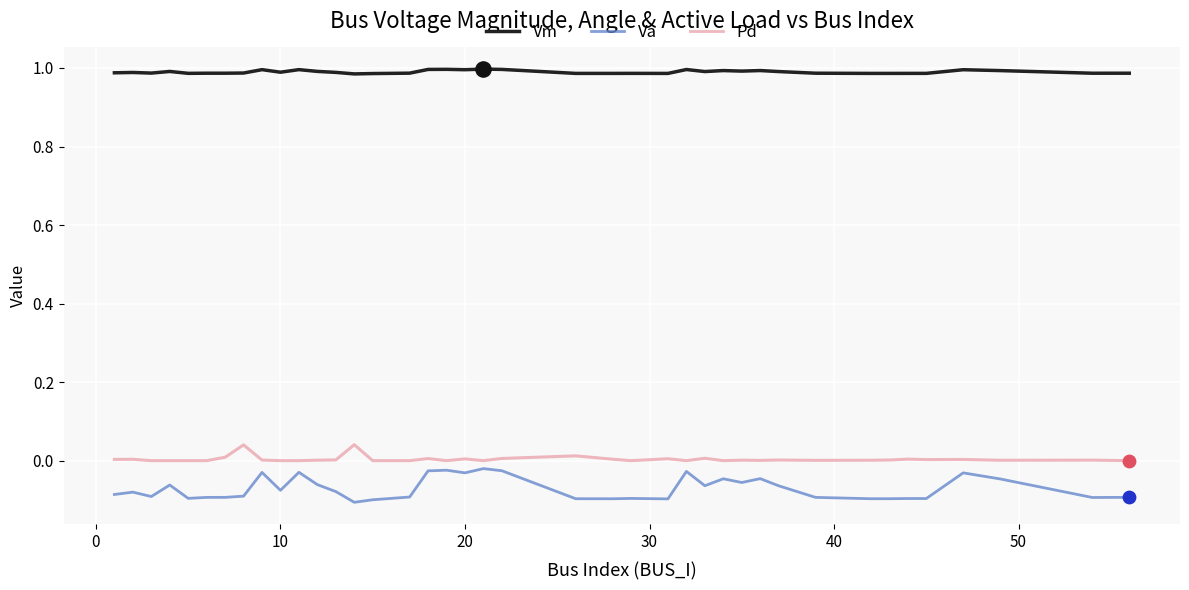

Which series has the largest range (max minus min)?

Va